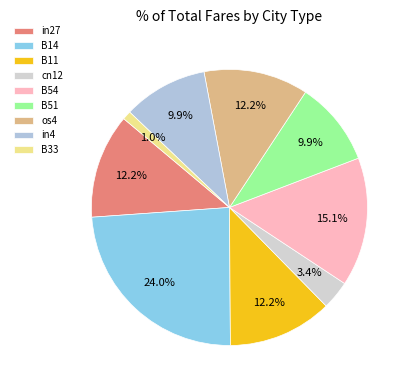

How many segments does this pie chart have?

9